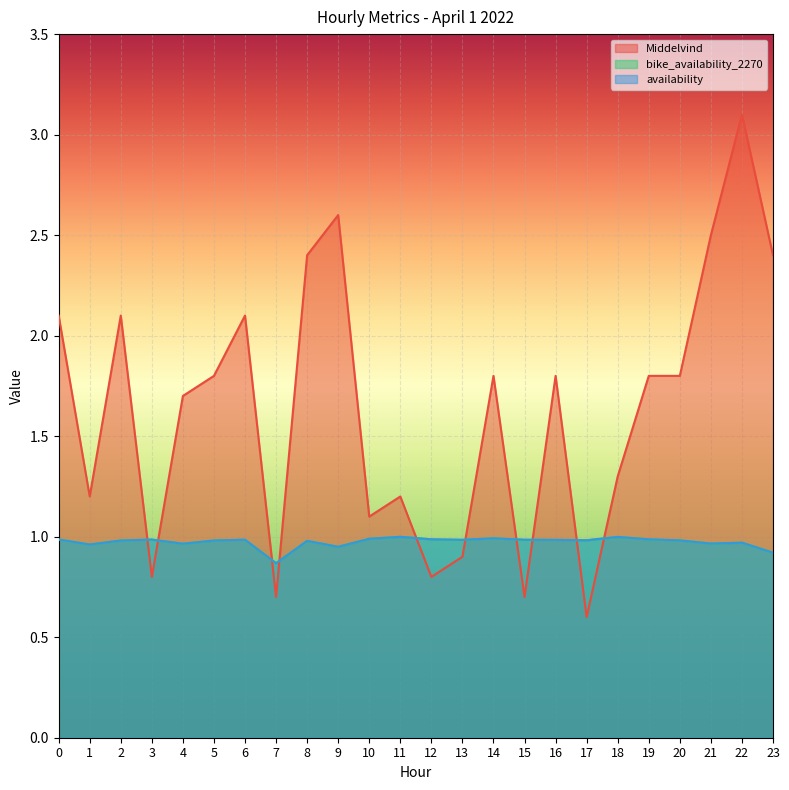

In availability, how many points are higher than both neighbors (excluding endpoints)?

7